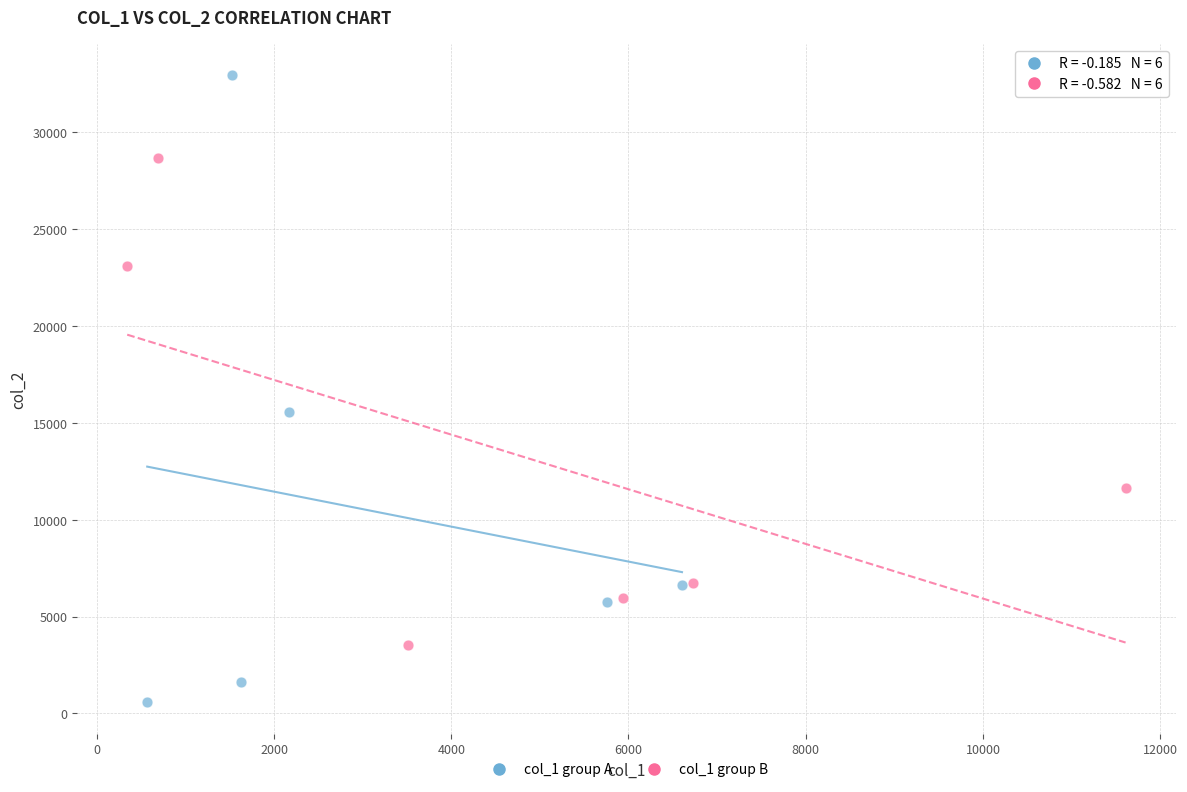

Which series has the widest spread of Y values?

col_1 group A